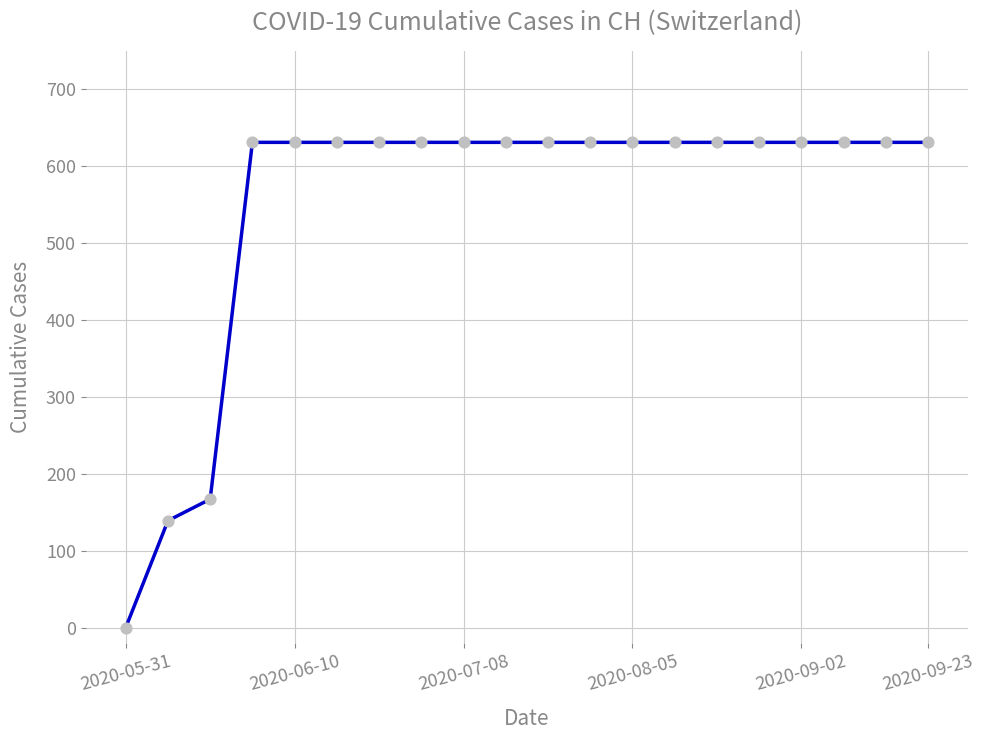

What is the greatest value displayed?

631